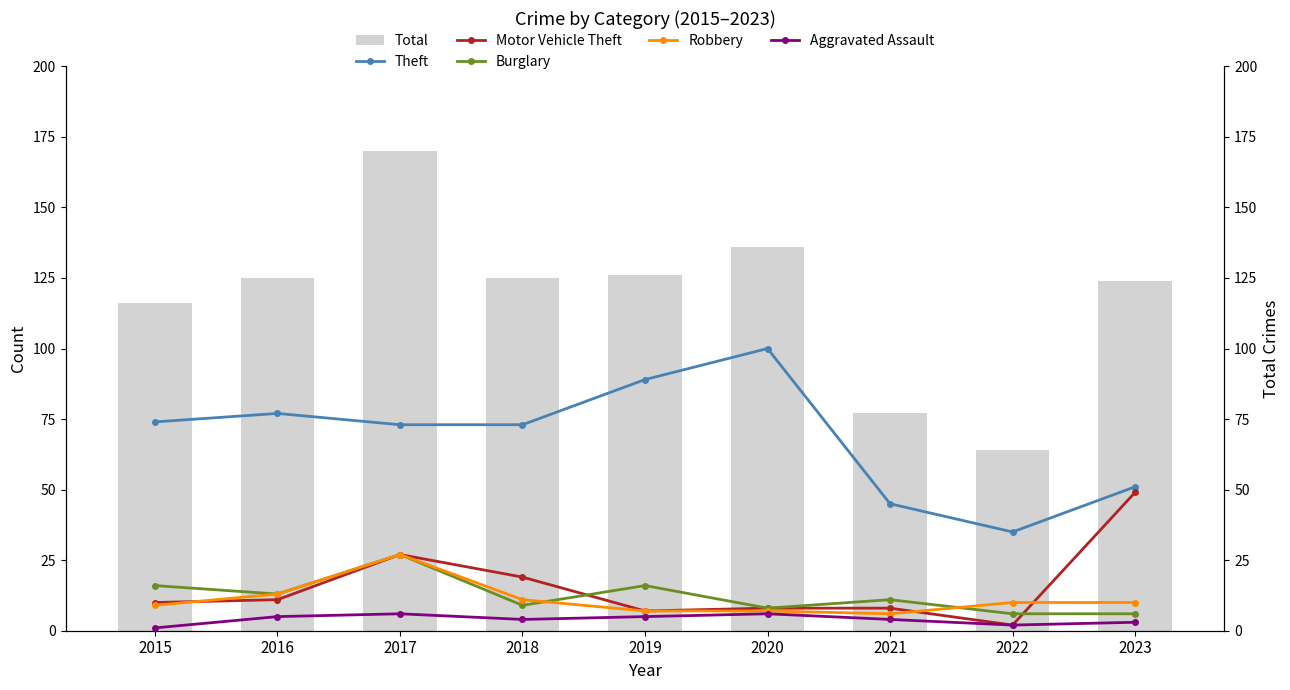

Which series has the largest total across all categories?

Total